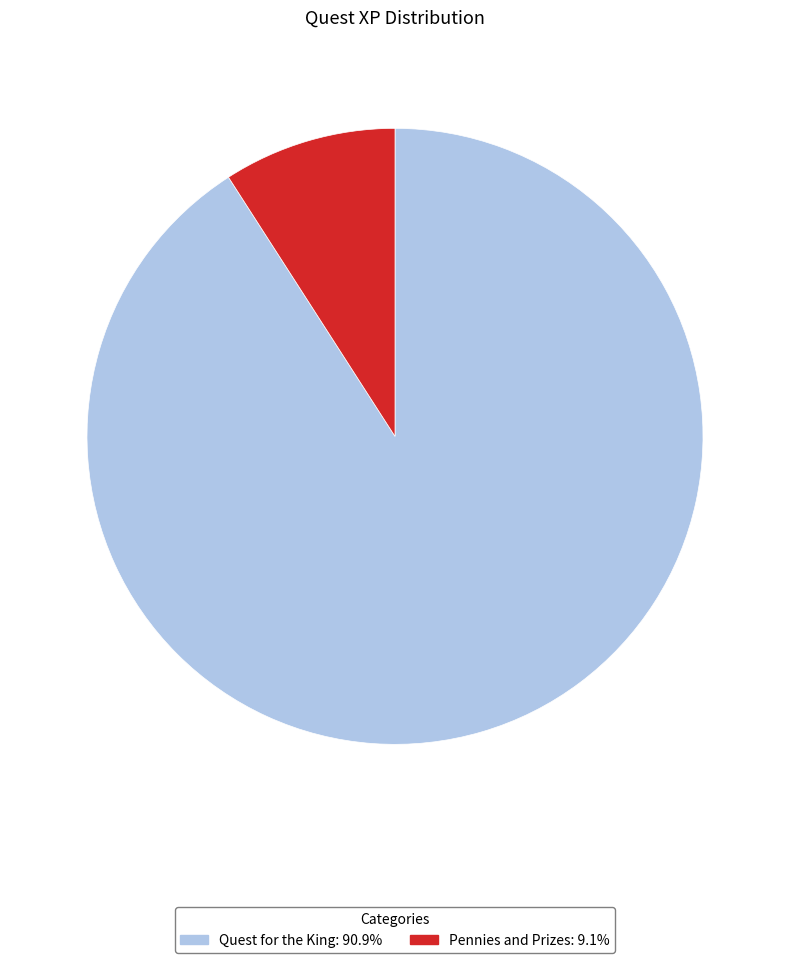

How many segments does this pie chart have?

2